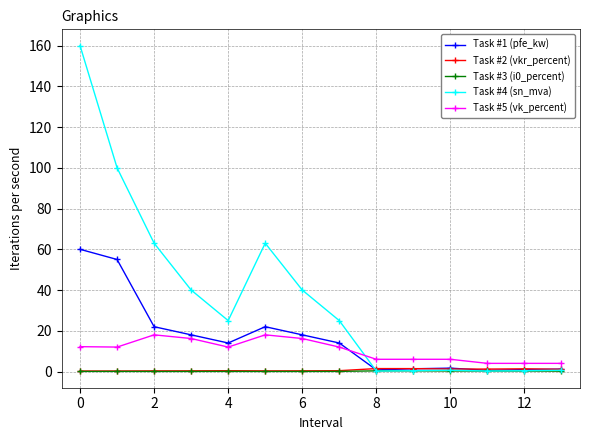

Which series has the widest spread of values?

Task #4 (sn_mva)